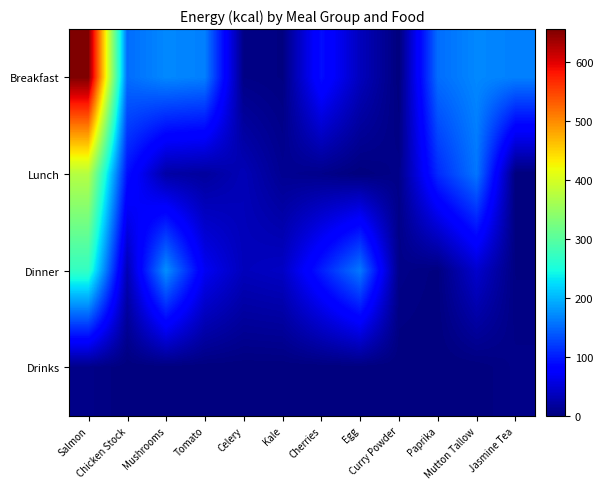

How many distinct data groups are displayed?

4